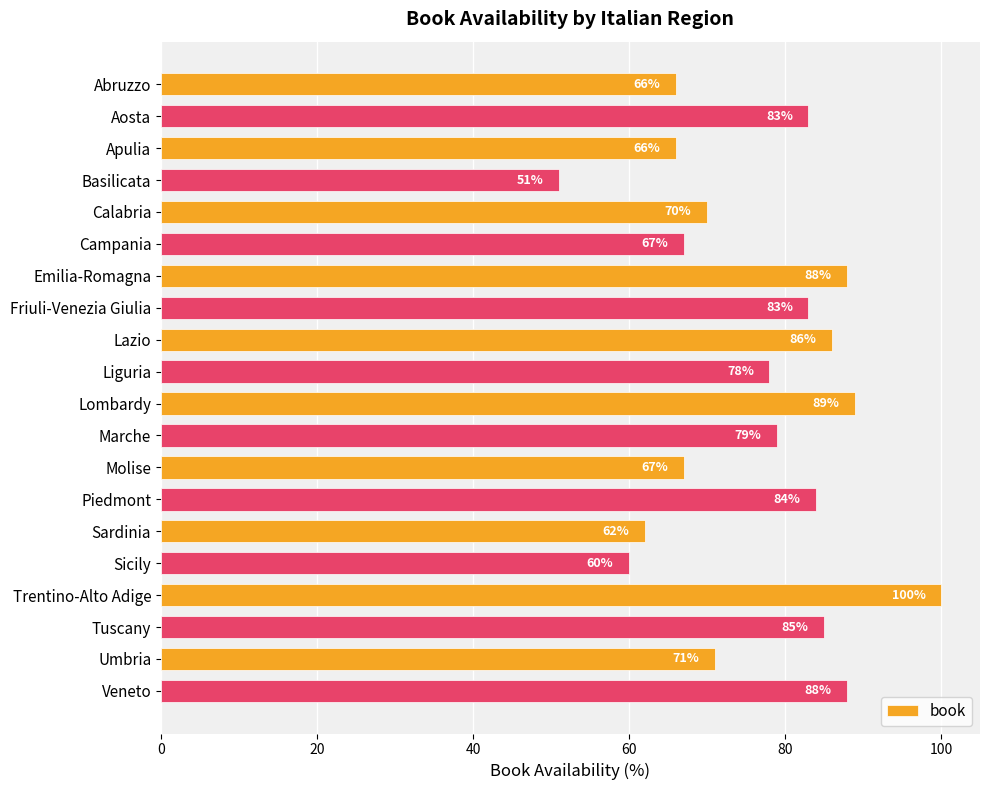

The value at Abruzzo is 105. True or false?

False